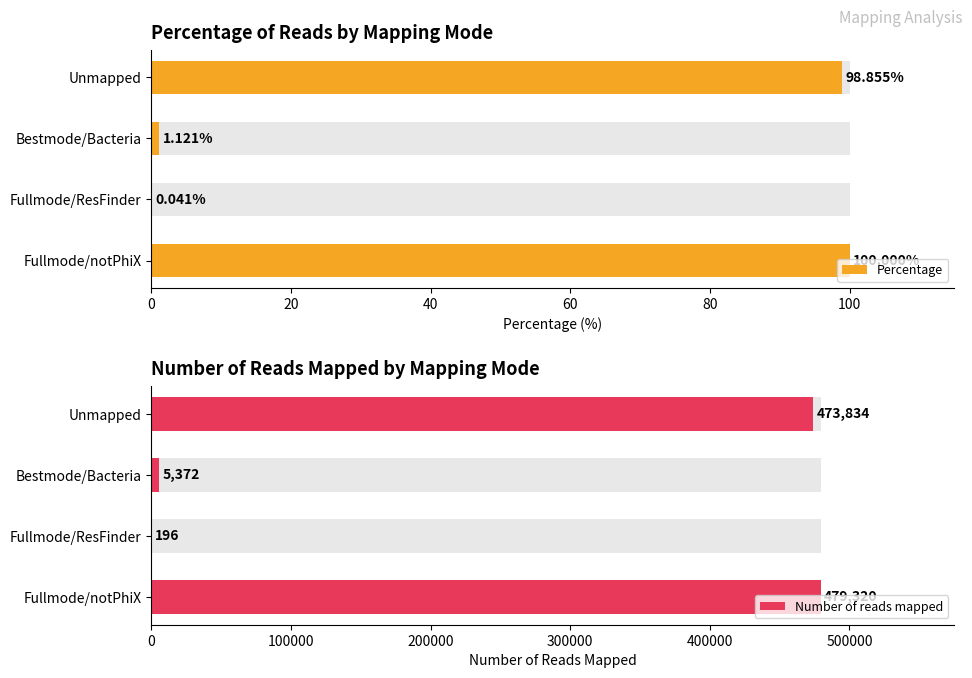

What is the total value across all series at 0?

479420.0